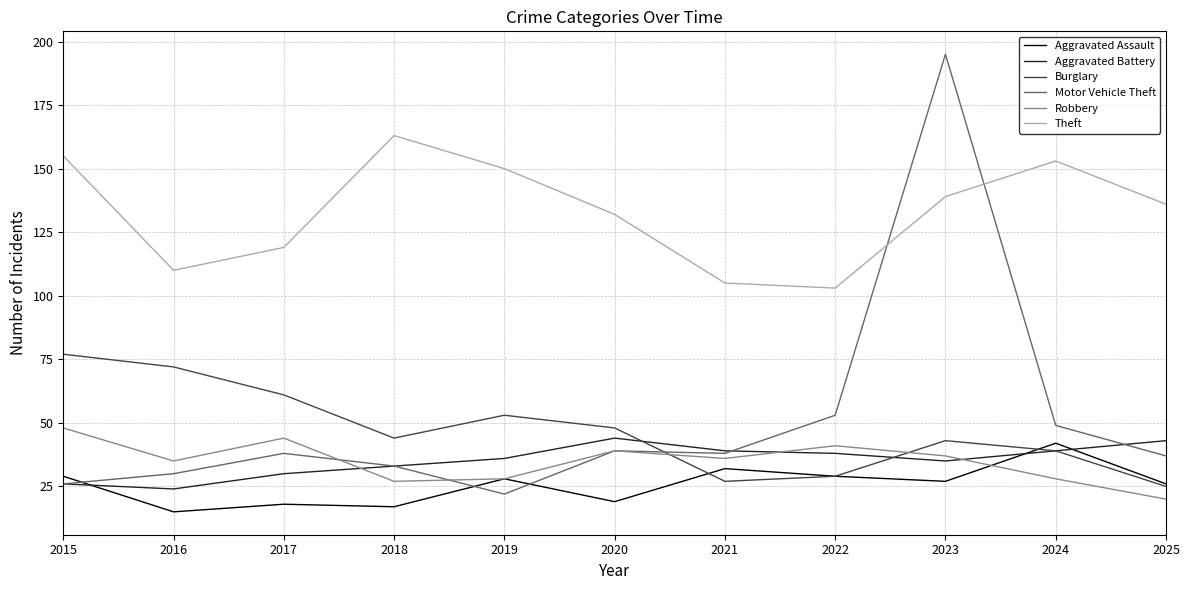

Where does the Aggravated Assault series first go above 27?

2015